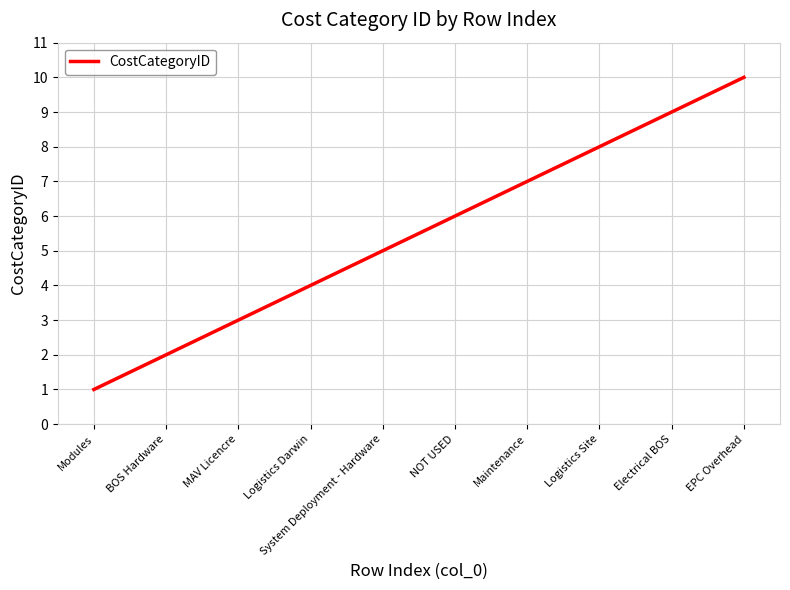

True or false: the data shows 5 at System Deployment - Hardware.

True